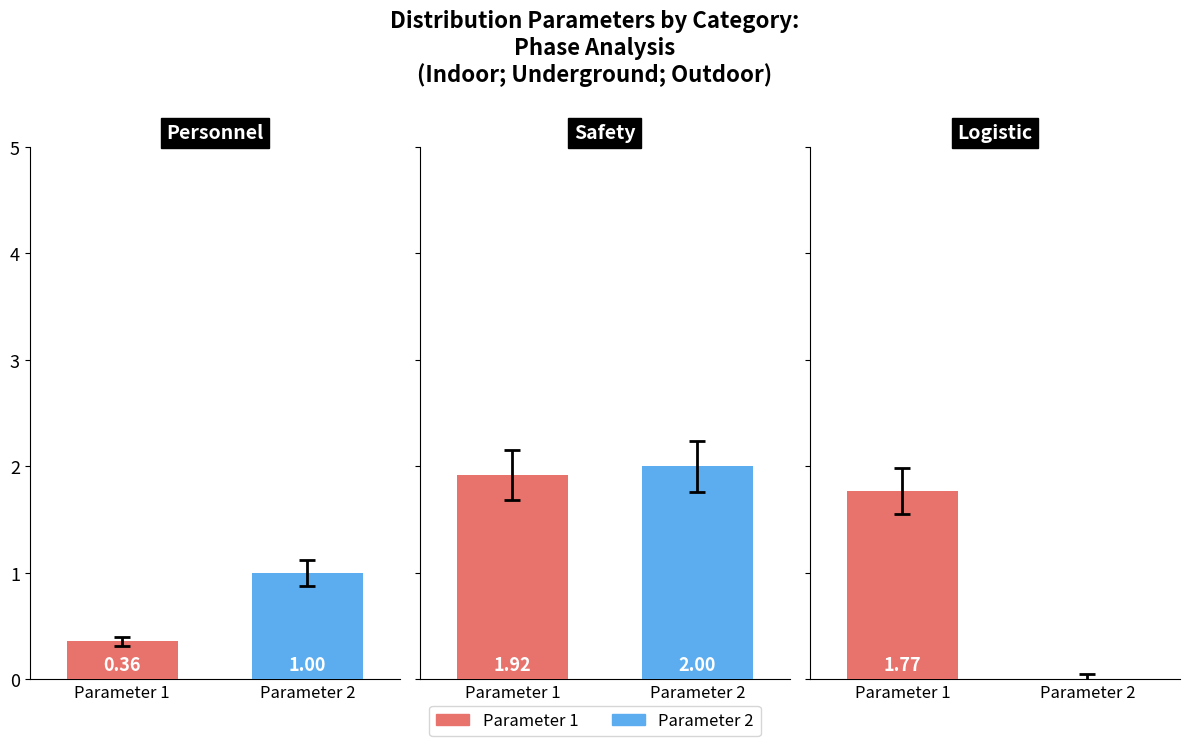

Which series has the largest range (max minus min)?

Parameter 2